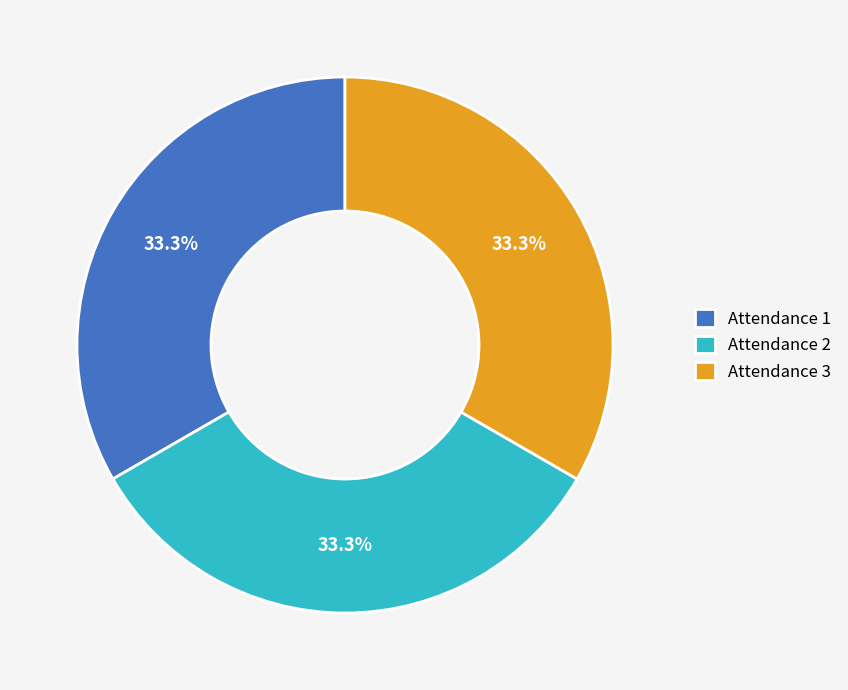

To the nearest percent, what portion does Attendance 3 represent?

33%